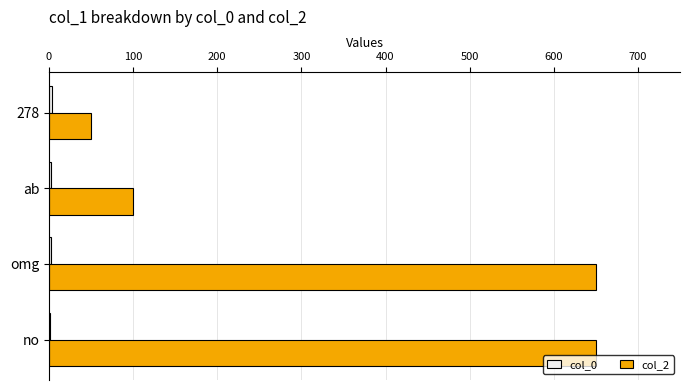

The col_2 series shows 307 at no. True or false?

False